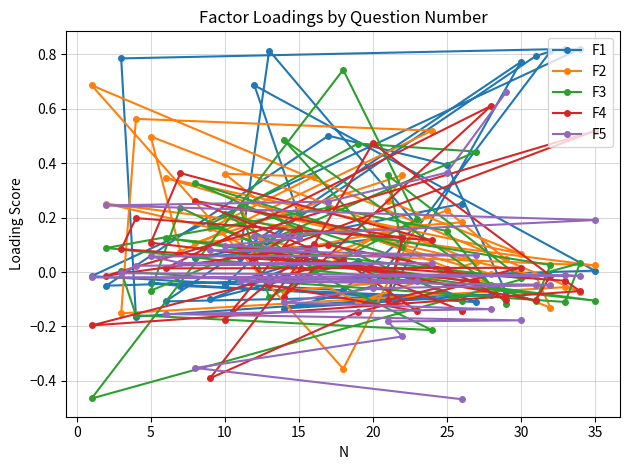

List the series in order of their overall mean, lowest first.

F5, F4, F3, F2, F1